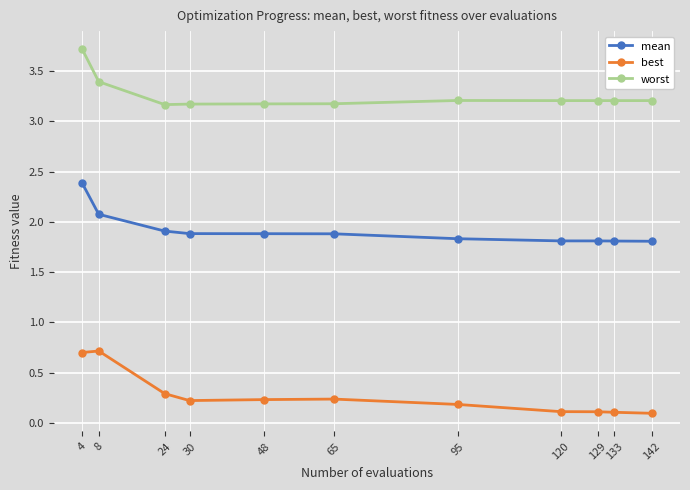

Does the chart display data point markers on the line(s)?

Yes